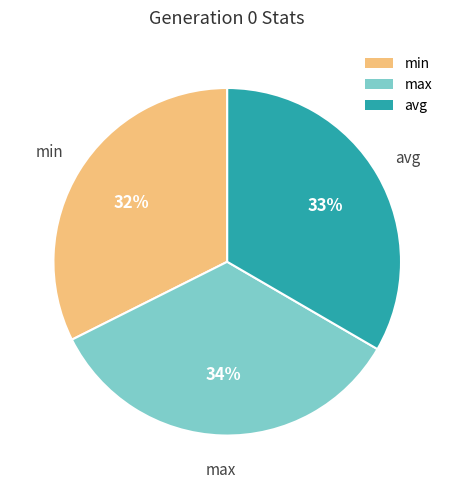

To the nearest percent, what is the combined percentage of avg and max?

68%